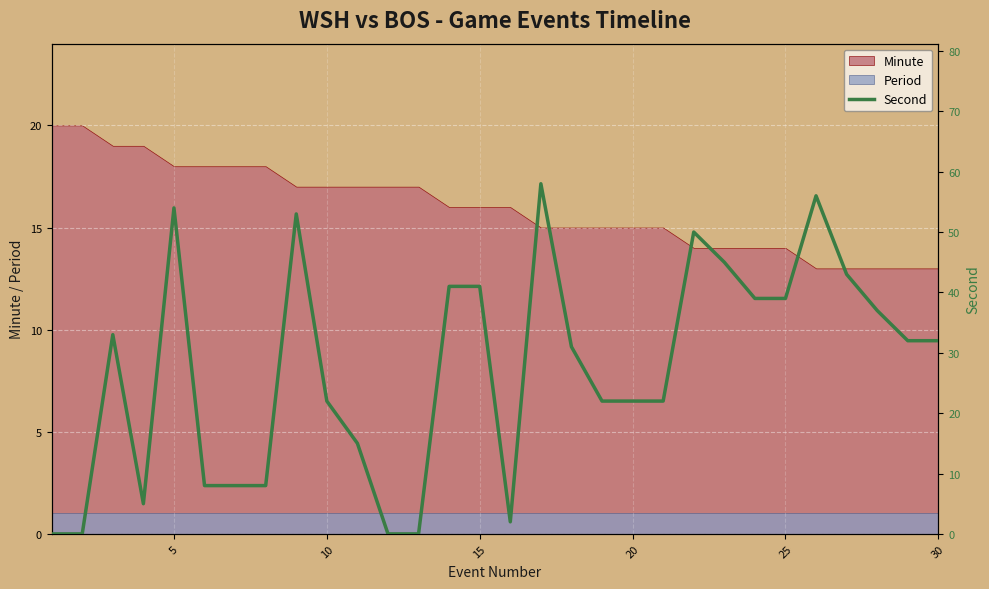

True or false: Period and Minute cross at least once.

False